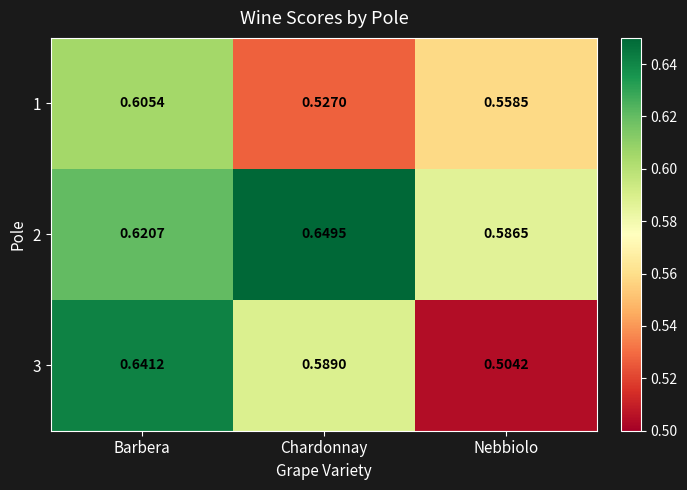

At which category is the sum across all series the highest?

Barbera